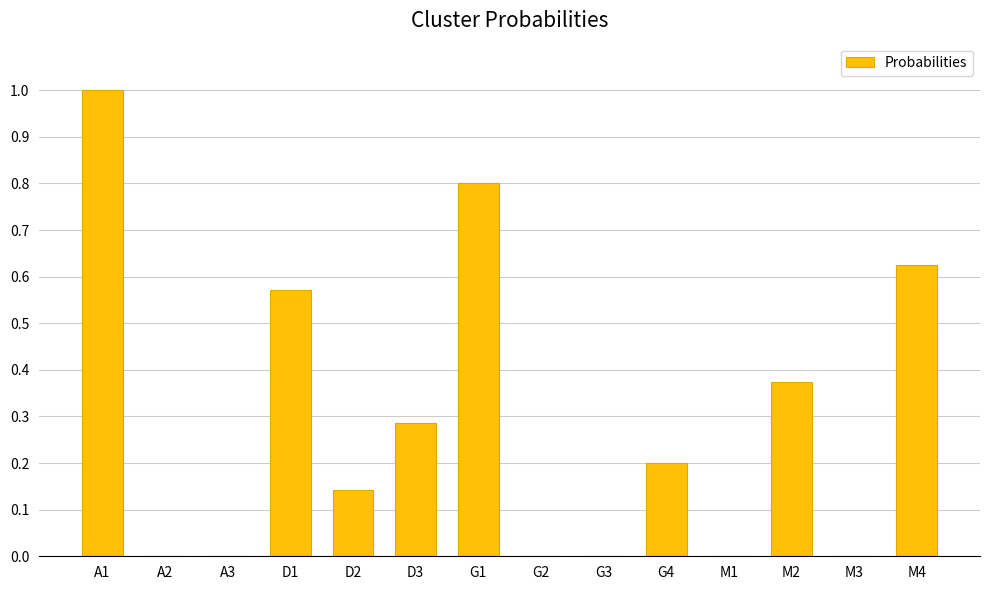

How many distinct data groups are displayed?

1